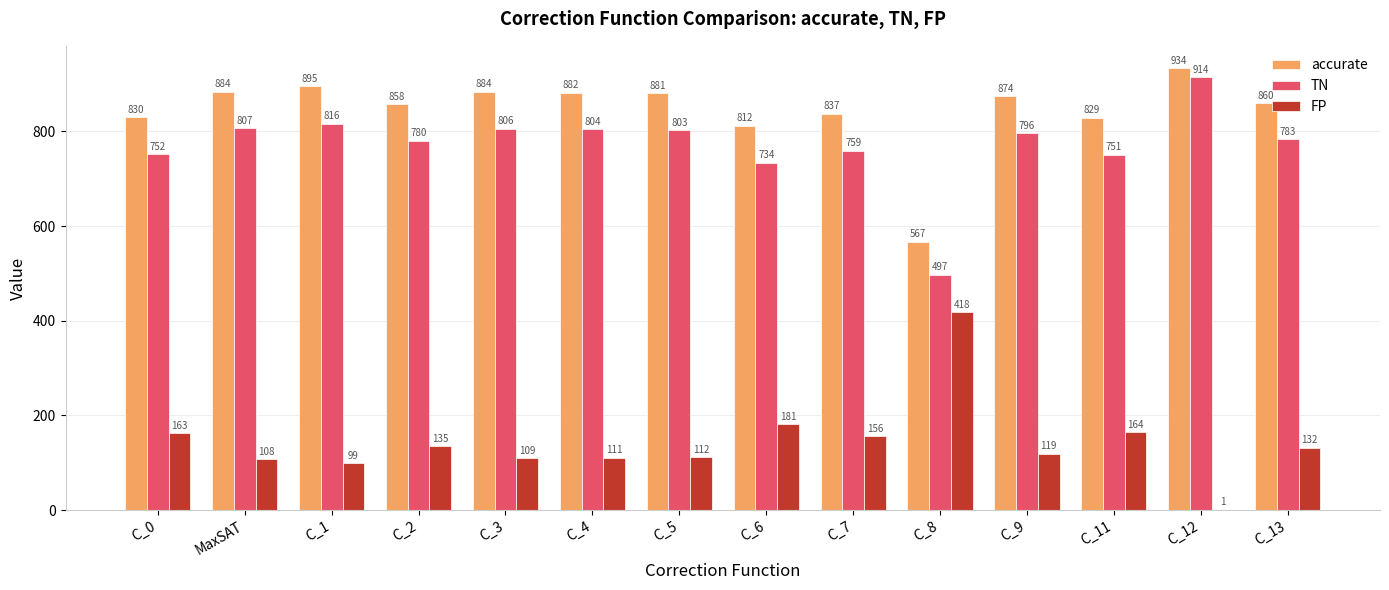

The TN series shows 1134 at C_6. True or false?

False